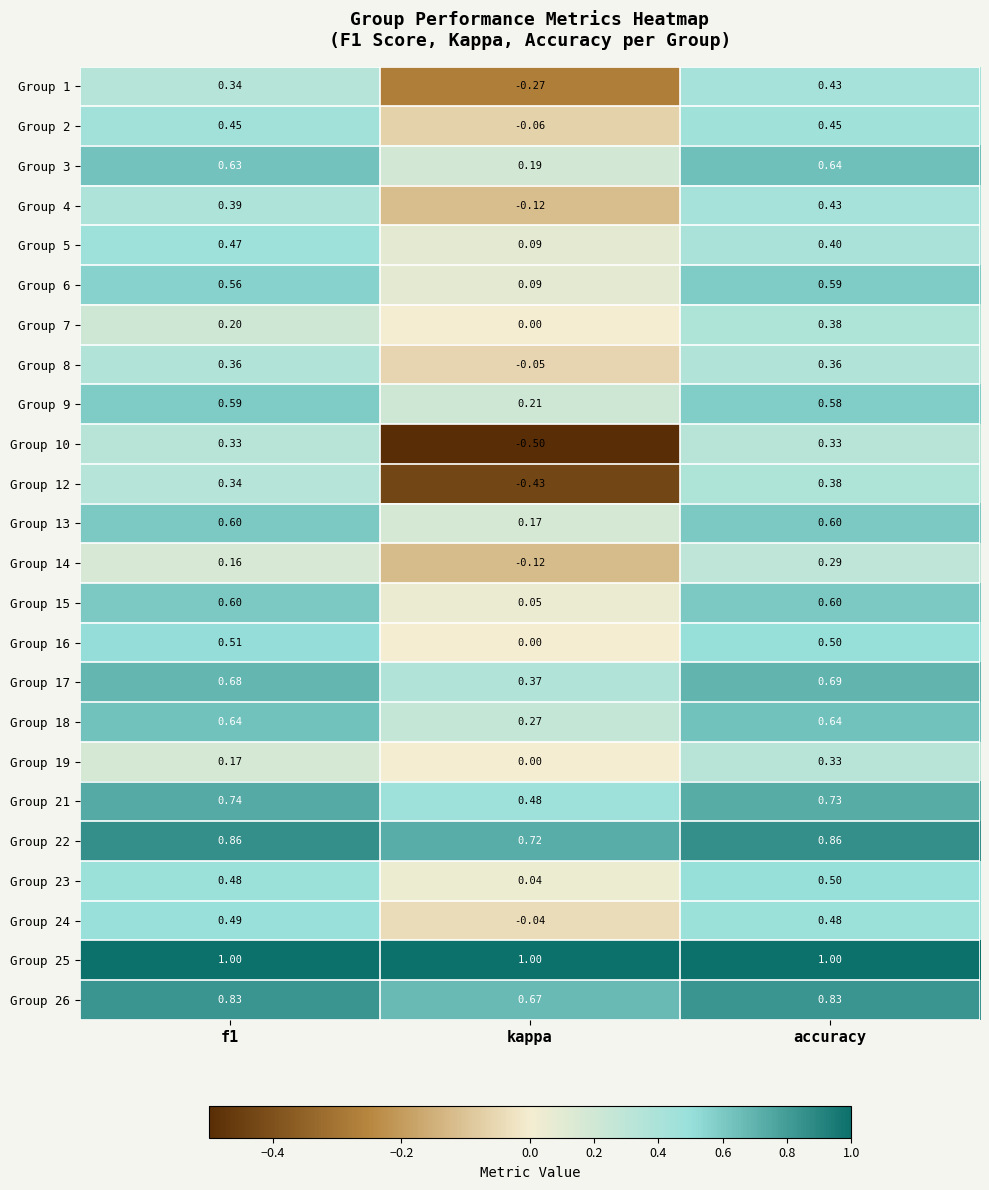

Is the value of Group 4 at kappa greater than the value of Group 21 at accuracy?

No